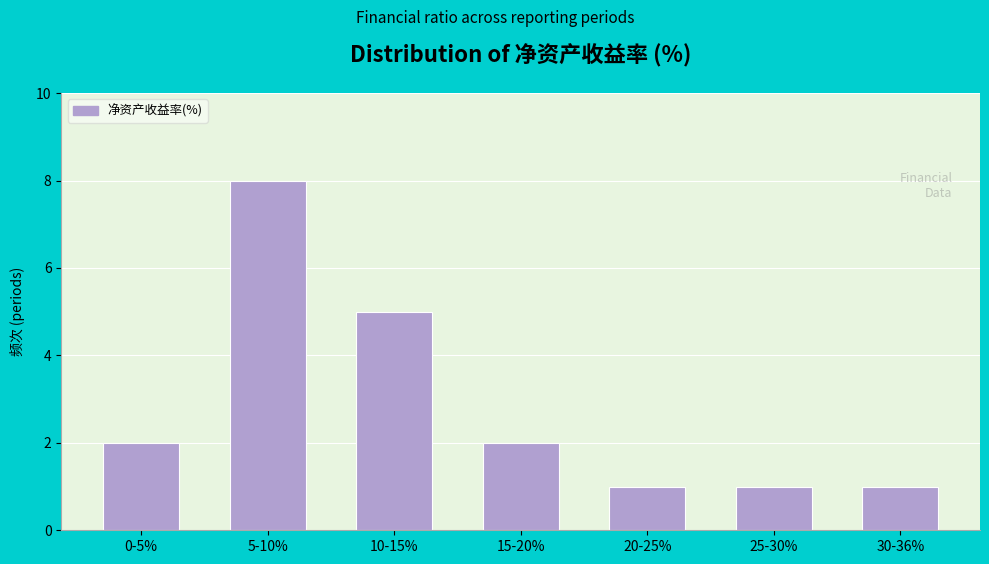

Reading left to right, list all the values displayed in this chart.

2	8	5	2	1	1	1